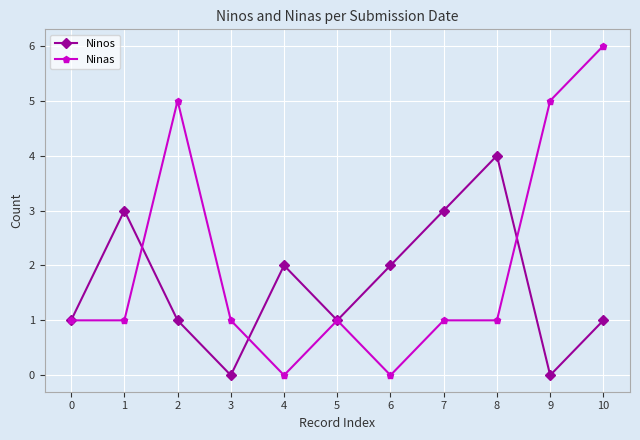

Is the value of Ninas at 10 greater than the value of Ninos at 8?

Yes